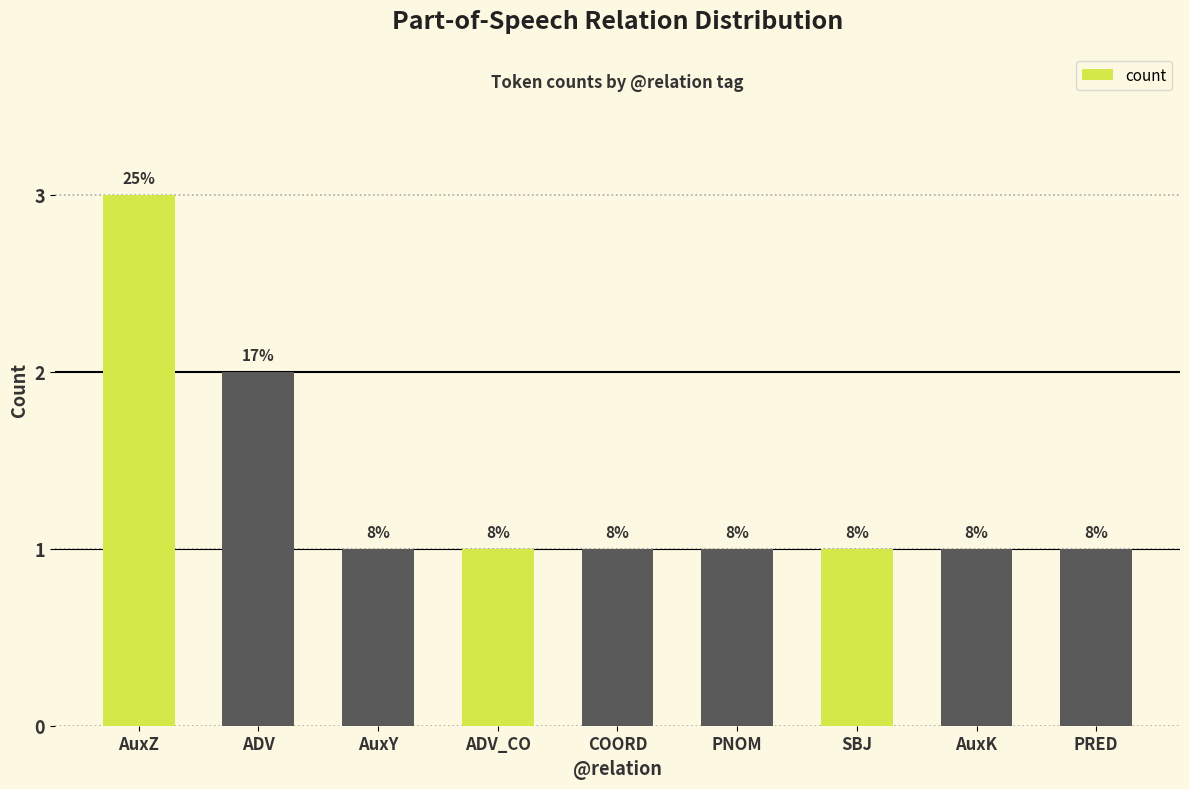

What position from the left is AuxY?

3